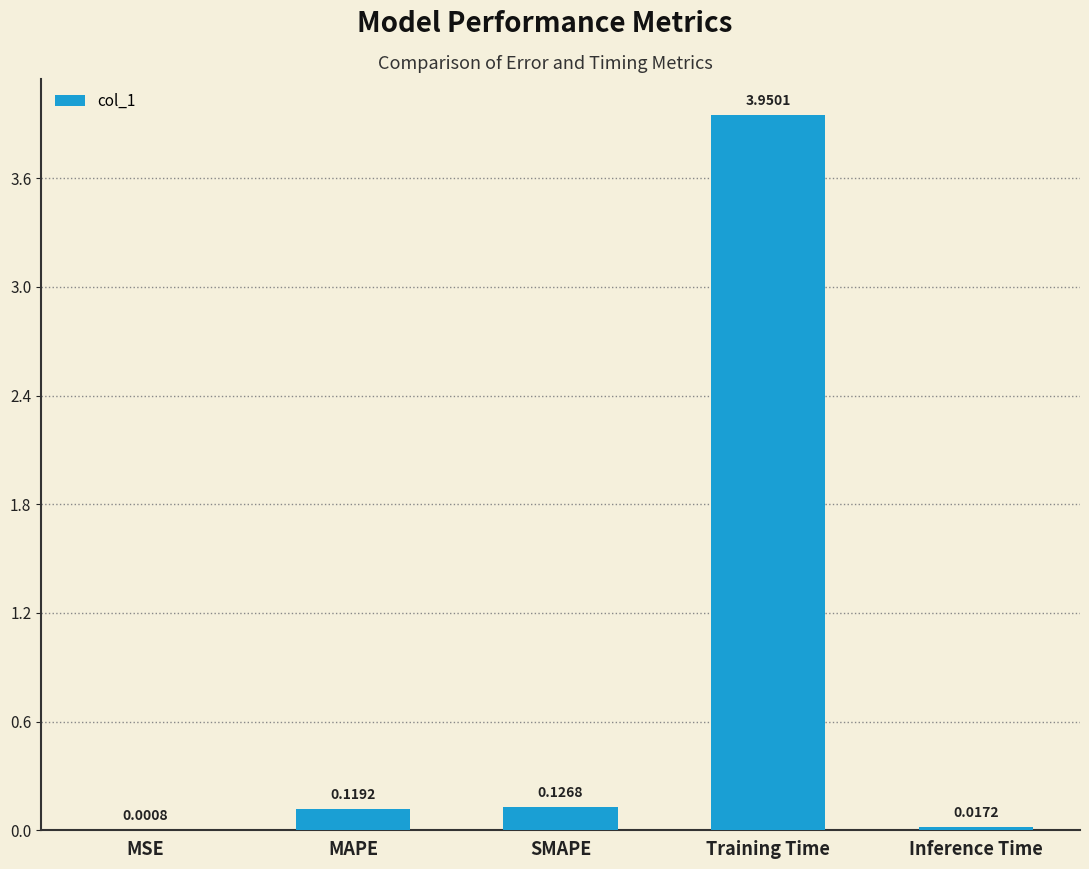

What is the sum of the values at SMAPE and Training Time?

4.1